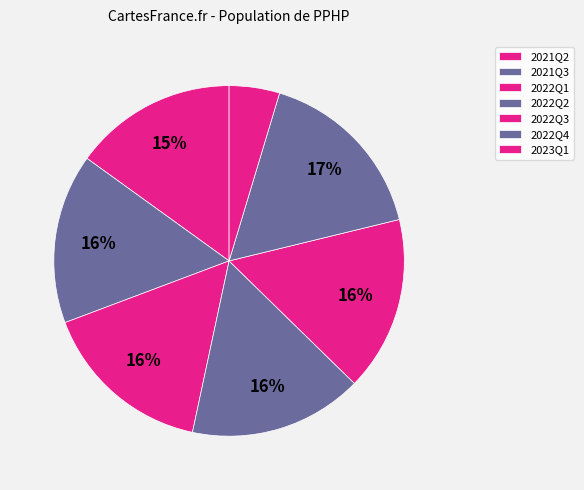

To the nearest percent, what is the difference between the 2023Q1 and 2021Q2 slice percentages?

10%